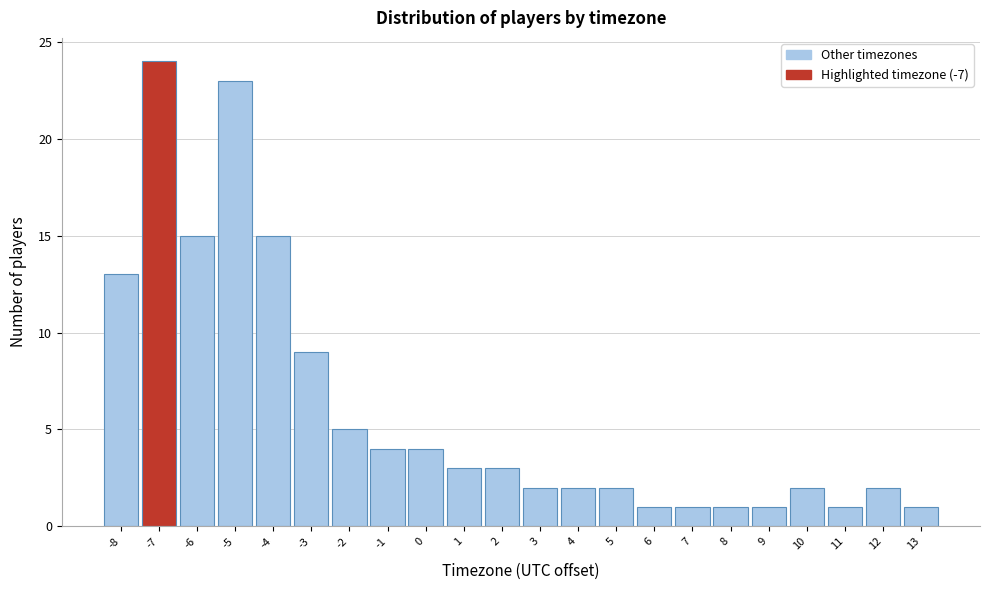

Reading left to right, transcribe this chart: for each bar, give the range it covers on the x-axis and its height. The values are not printed on the chart, so give them approximately, as read against the axis.

-8.5 to -7.5: 13
-7.5 to -6.5: 24
-6.5 to -5.5: 15
-5.5 to -4.5: 23
-4.5 to -3.5: 15
-3.5 to -2.5: 9
-2.5 to -1.5: 5
-1.5 to -0.5: 4
-0.5 to 0.5: 4
0.5 to 1.5: 3
1.5 to 2.5: 3
2.5 to 3.5: 2
3.5 to 4.5: 2
4.5 to 5.5: 2
5.5 to 6.5: 1
6.5 to 7.5: 1
7.5 to 8.5: 1
8.5 to 9.5: 1
9.5 to 10.5: 2
10.5 to 11.5: 1
11.5 to 12.5: 2
12.5 to 13.5: 1